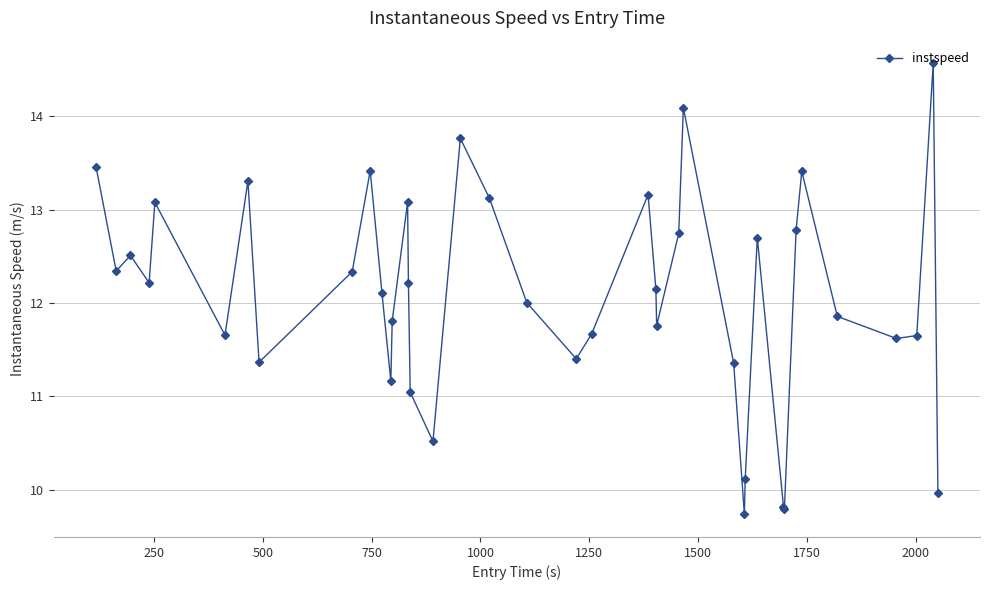

How many interior local valleys (lower than both neighbors) does the data have?

11